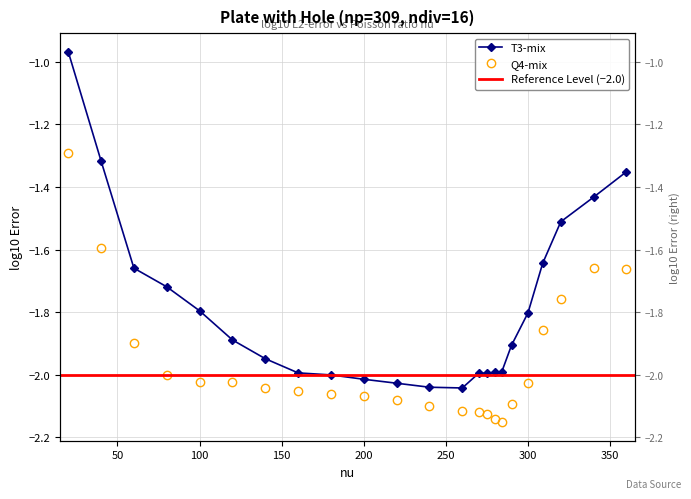

Reading left to right, transcribe all the data shown in this chart.

T3-mix: -1.0	-1.3	-1.7	-1.7	-1.8	-1.9	-1.9	-2.0	-2.0	-2.0	-2.0	-2.0	-2.0	-2.0	-2.0	-2.0	-2.0	-1.9	-1.8	-1.6	-1.5	-1.4	-1.4
Q4-mix: -1.3	-1.6	-1.9	-2.0	-2.0	-2.0	-2.0	-2.1	-2.1	-2.1	-2.1	-2.1	-2.1	-2.1	-2.1	-2.1	-2.2	-2.1	-2.0	-1.9	-1.8	-1.7	-1.7